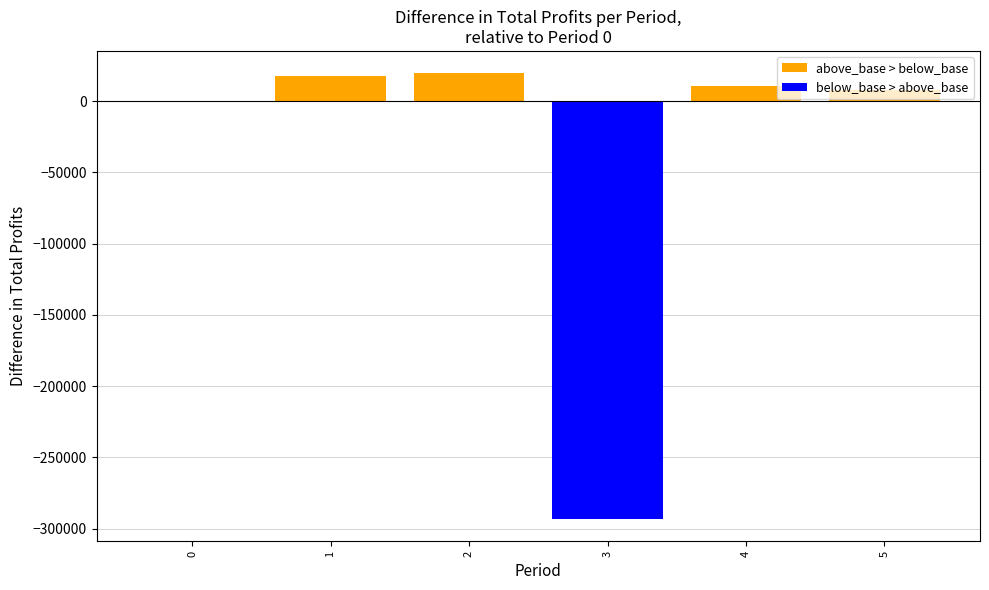

At which category does the chart reach its peak across all series?

2